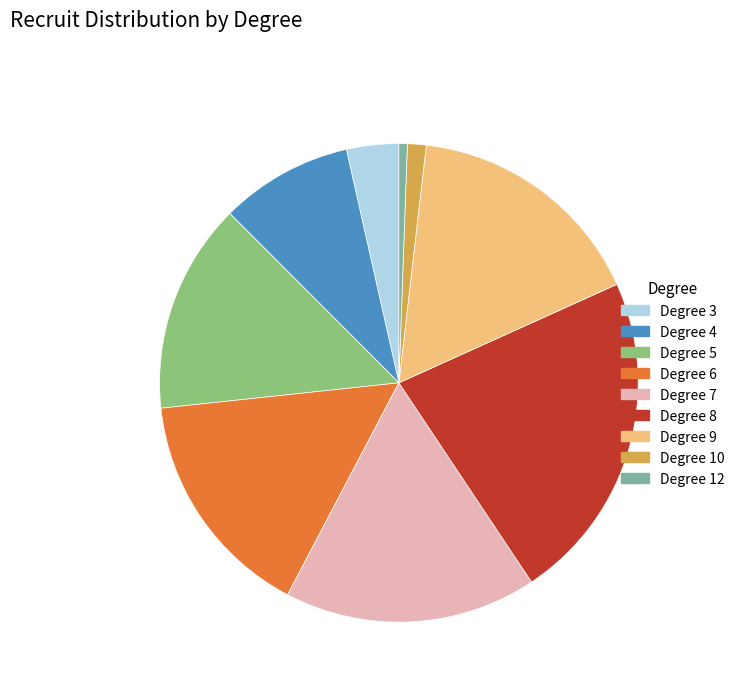

Does Degree 4 account for over 50% of the chart?

No